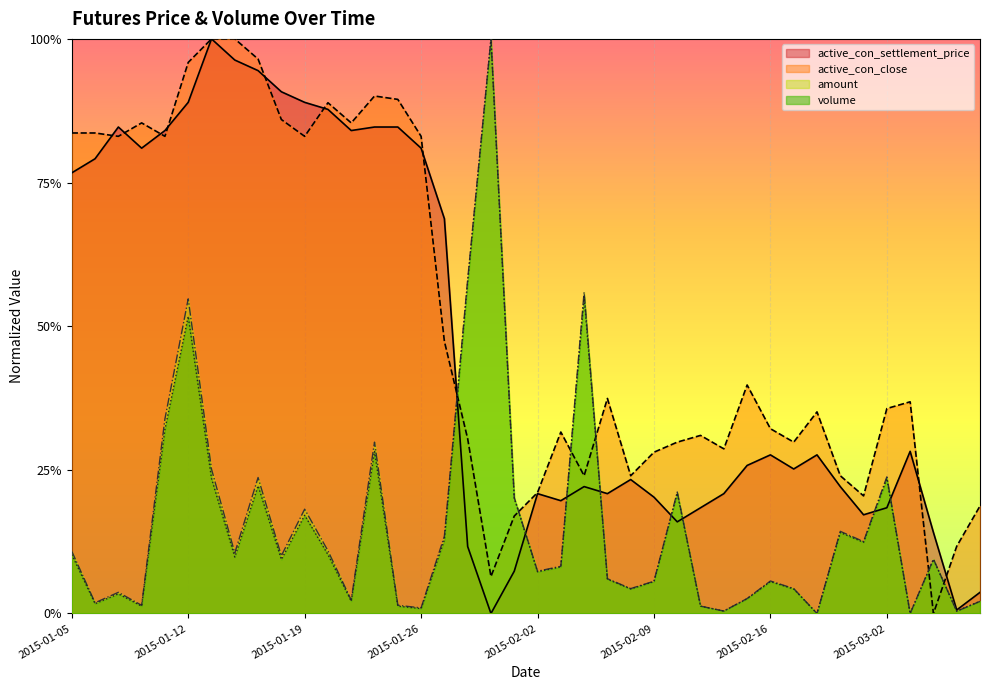

How many lines are shown in the chart?

4